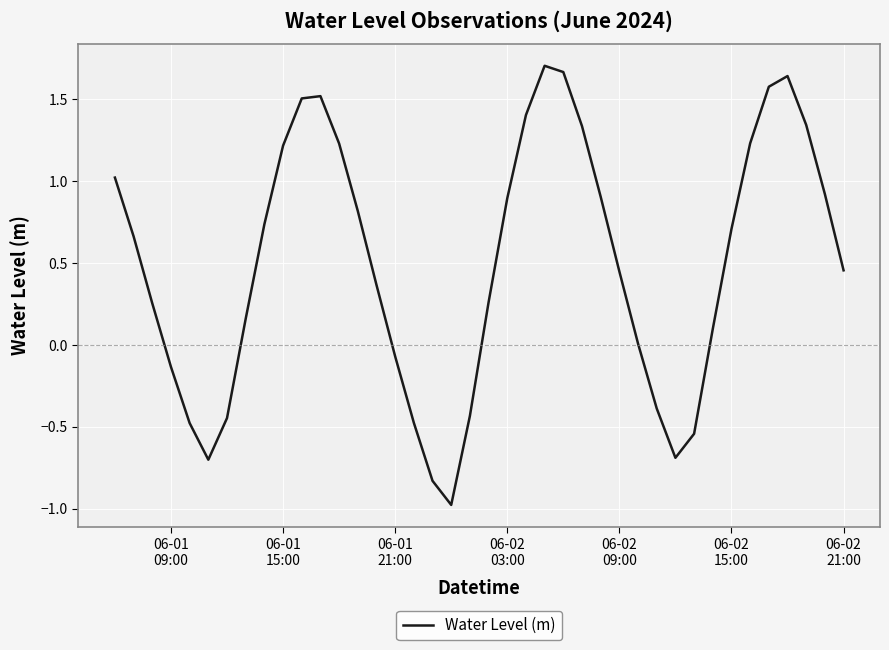

What is the difference between the maximum and minimum values?

2.7